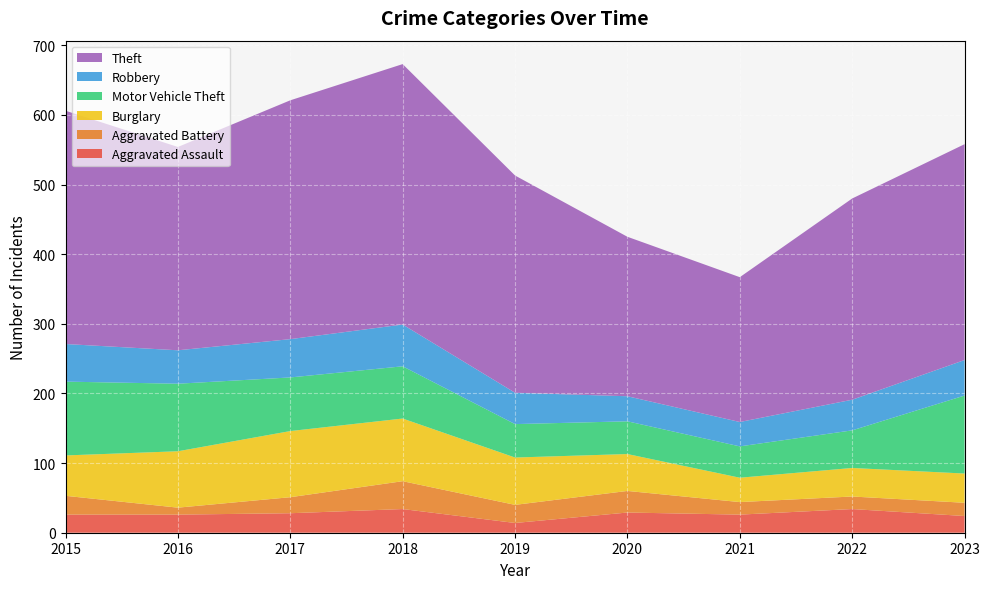

Reading left to right, transcribe all the data shown in this chart.

Aggravated Assault: 2015=26	2016=26	2017=28	2018=34	2019=14	2020=29	2021=26	2022=34	2023=24
Aggravated Battery: 2015=27	2016=10	2017=23	2018=40	2019=26	2020=31	2021=18	2022=18	2023=19
Burglary: 2015=58	2016=81	2017=95	2018=90	2019=68	2020=53	2021=35	2022=41	2023=42
Motor Vehicle Theft: 2015=106	2016=97	2017=77	2018=75	2019=48	2020=47	2021=45	2022=54	2023=112
Robbery: 2015=54	2016=48	2017=55	2018=60	2019=45	2020=36	2021=35	2022=44	2023=51
Theft: 2015=335	2016=292	2017=343	2018=374	2019=312	2020=229	2021=208	2022=289	2023=310